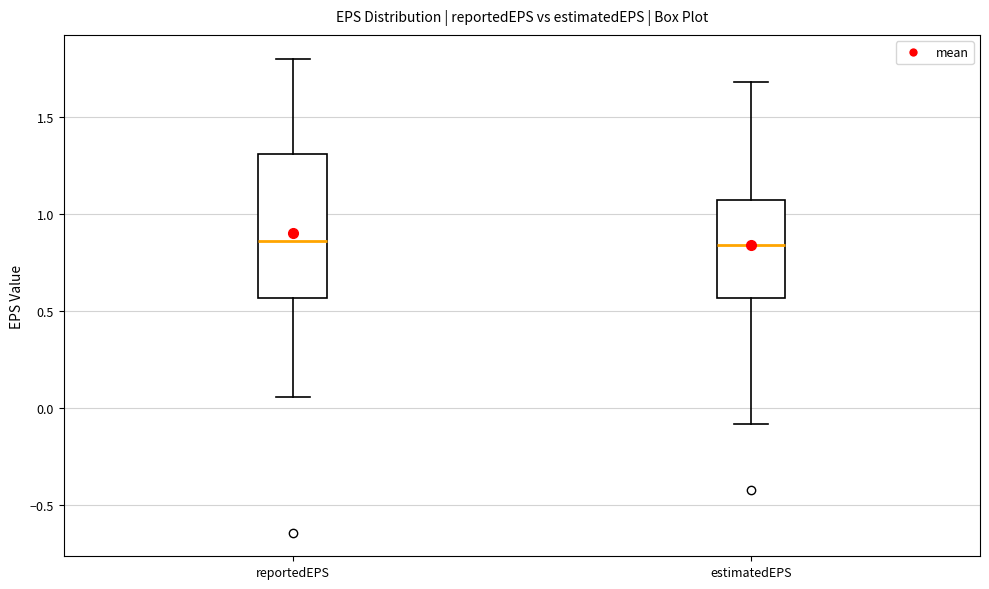

Where does the median line of the box for estimatedEPS sit on the y-axis? The values are not printed on the chart, so give them approximately, as read against the axis.

0.85